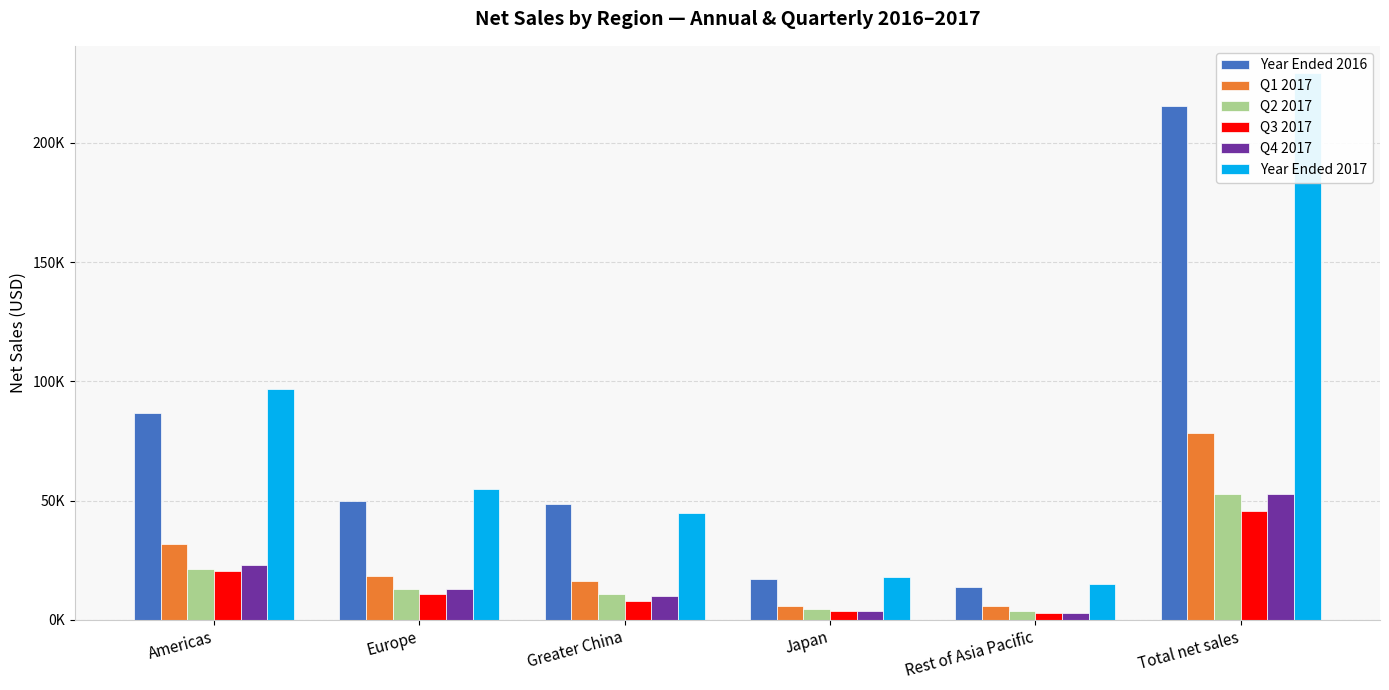

Which series changed the most between Americas and Japan?

Year Ended 2017